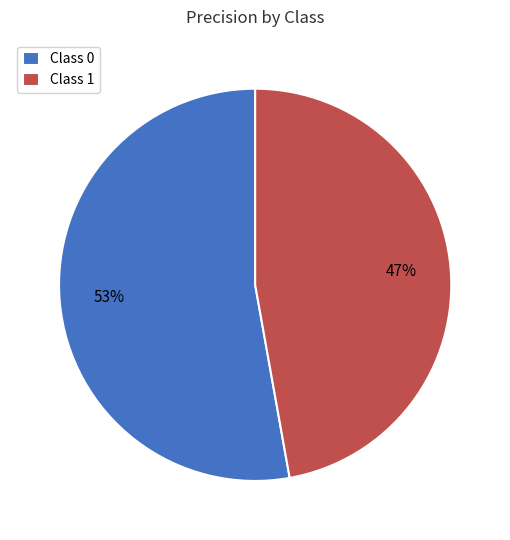

To the nearest percent, what percentage of the pie is Class 1?

47%